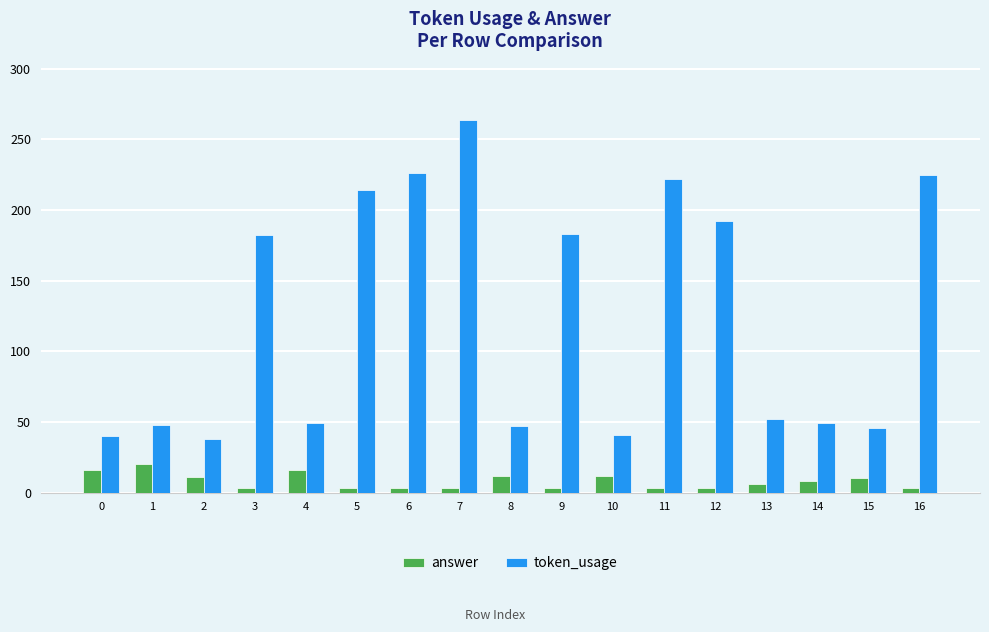

What are all the series names shown in the legend?

answer, token_usage